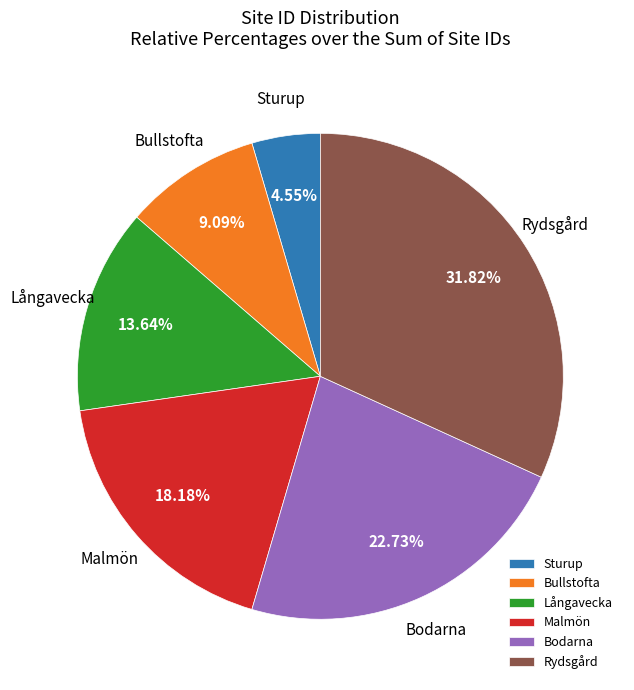

Is there a majority slice in this chart?

No